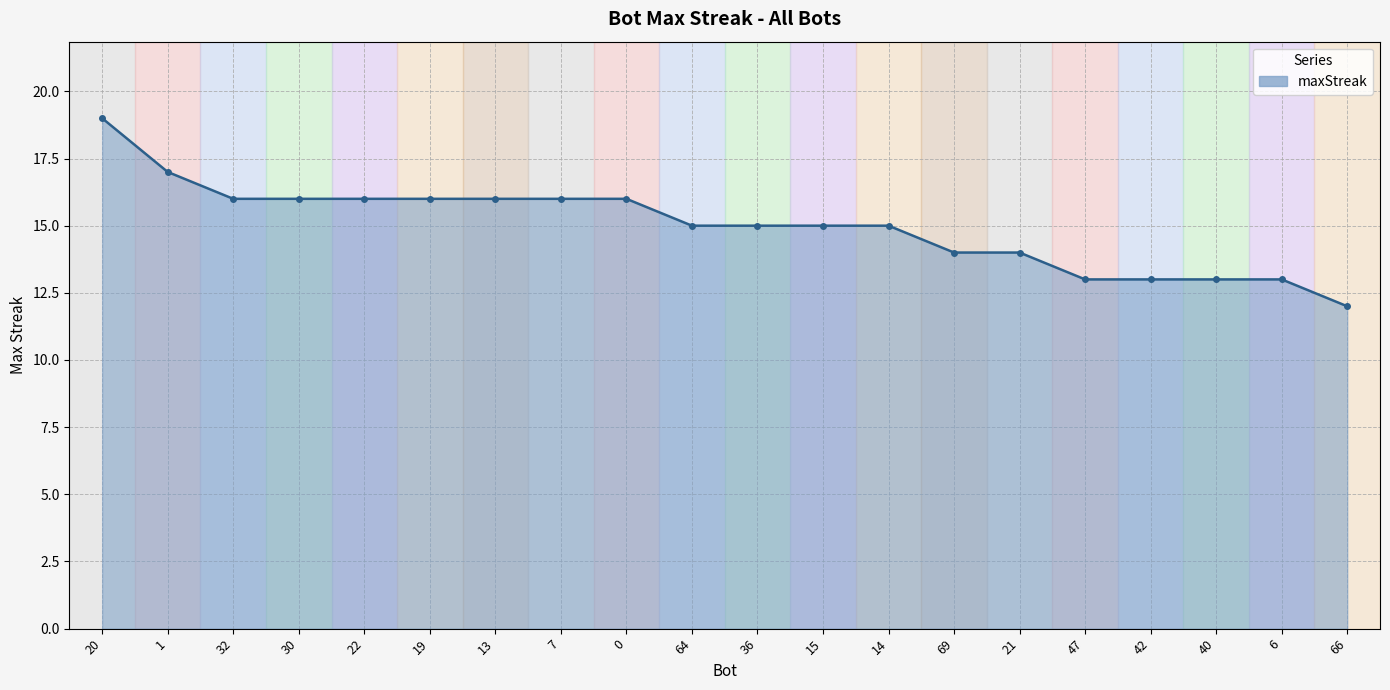

What is the label of the 8th point from the right?

14